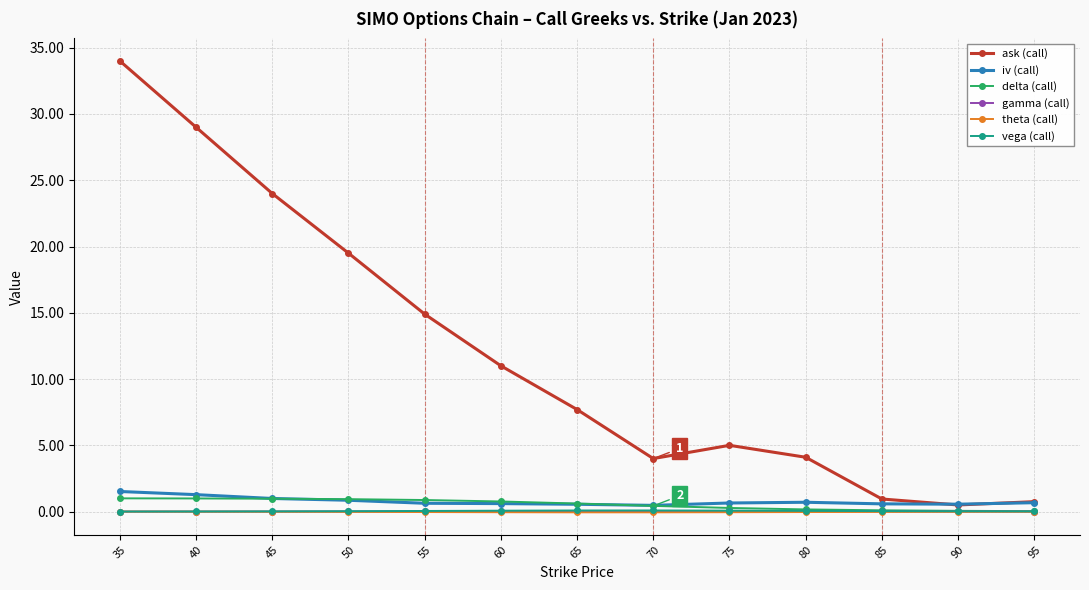

Which series has the largest total across all categories?

ask (call)